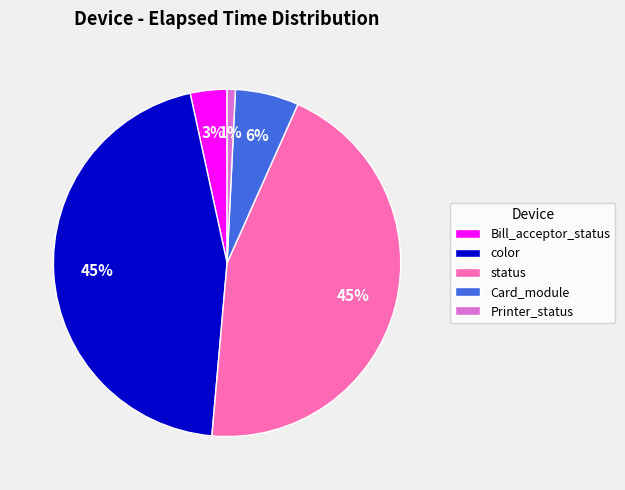

Which has a higher value, status or Bill_acceptor_status?

status